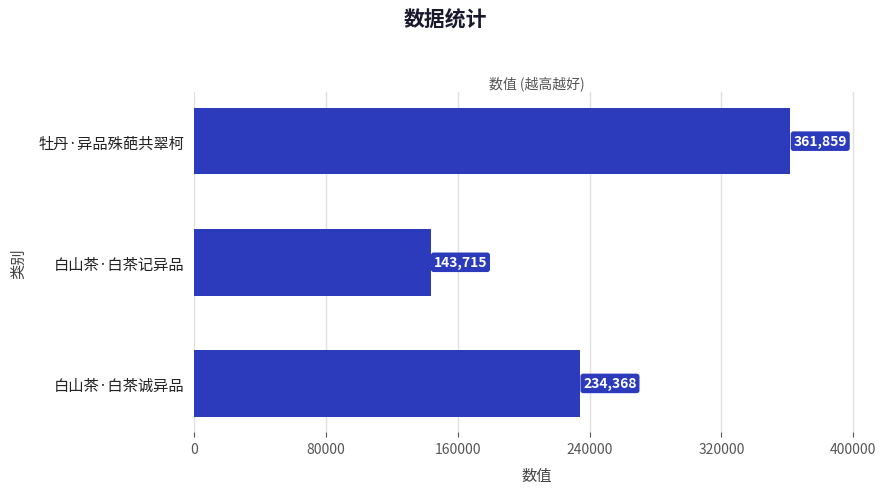

The chart shows a value of 143715 at 白山茶·白茶记异品. True or false?

True